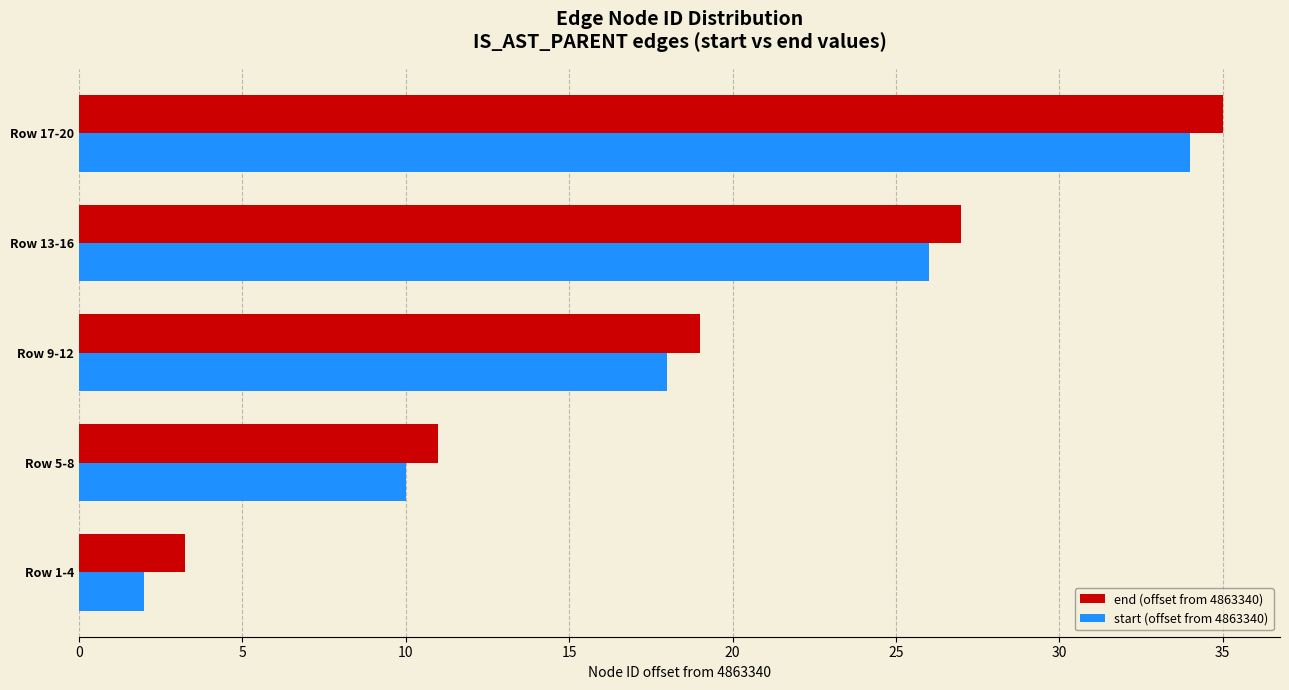

Rank the series by their average value, from lowest to highest.

start (offset from 4863340), end (offset from 4863340)